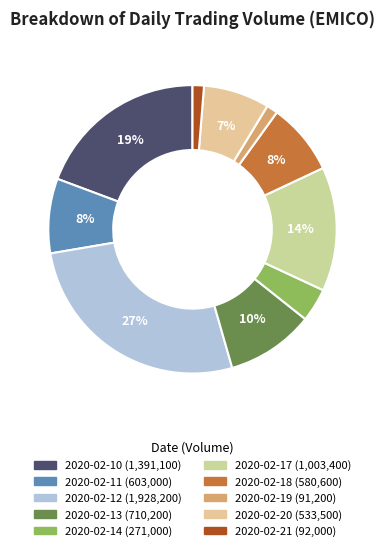

Which slice is the smallest?

2020-02-19